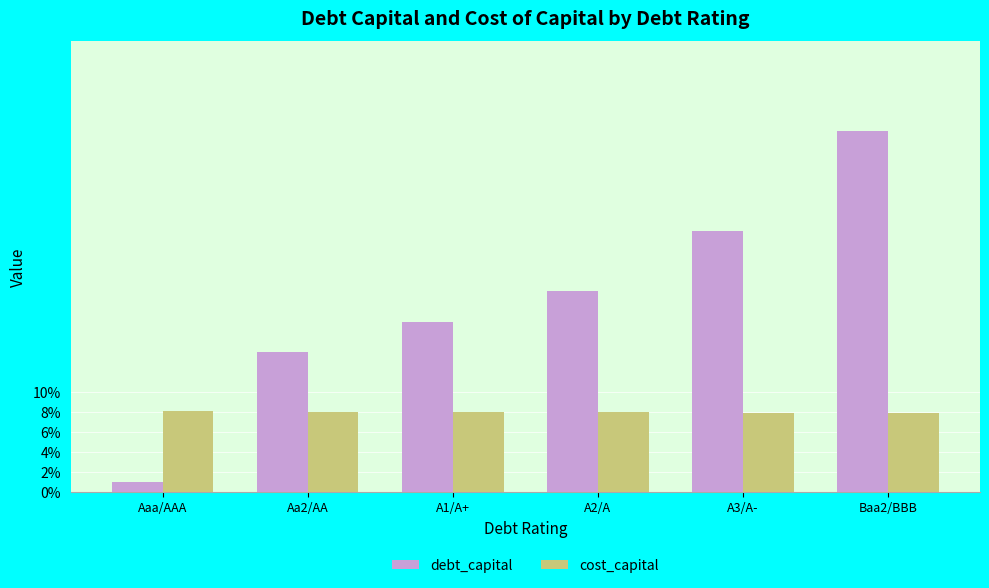

List the series in order of their overall mean, highest first.

debt_capital, cost_capital